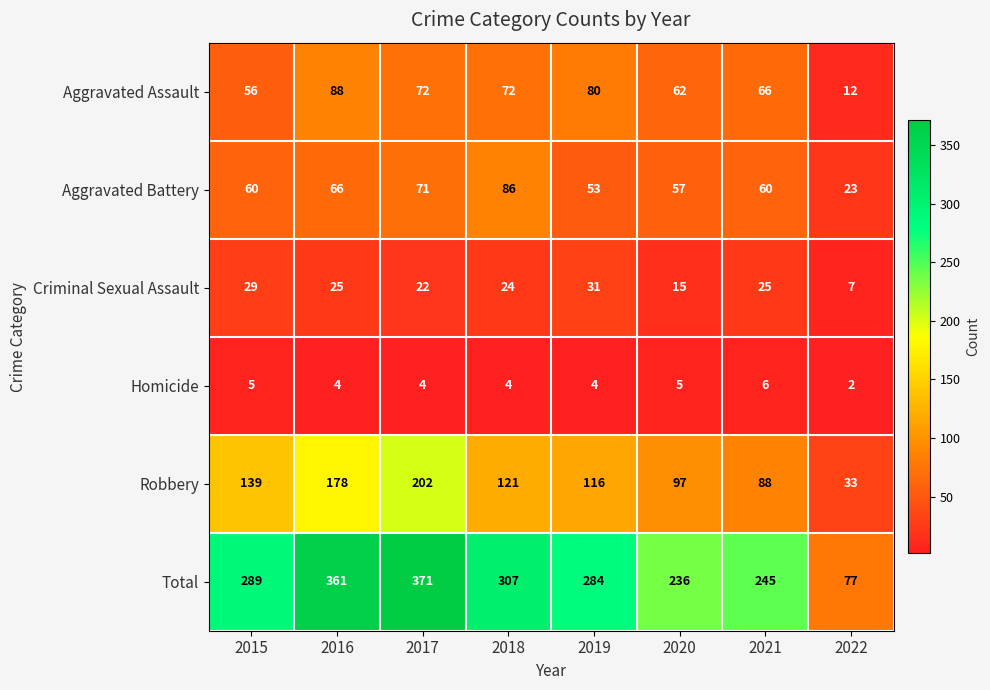

At how many categories does at least one series exceed 323?

2